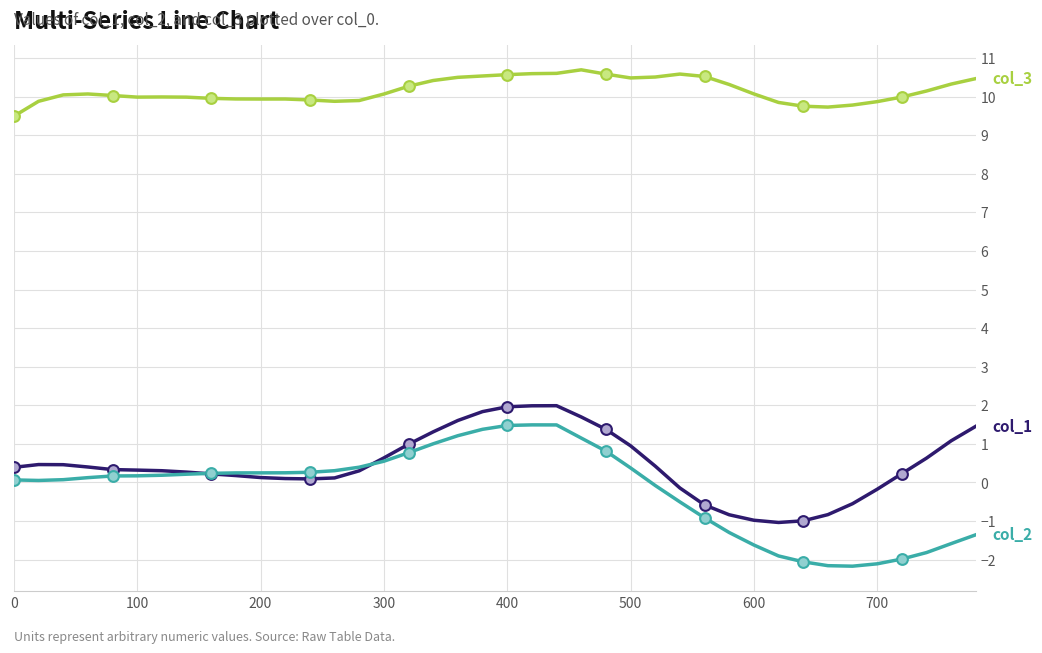

What is the maximum value shown in the chart?

10.7